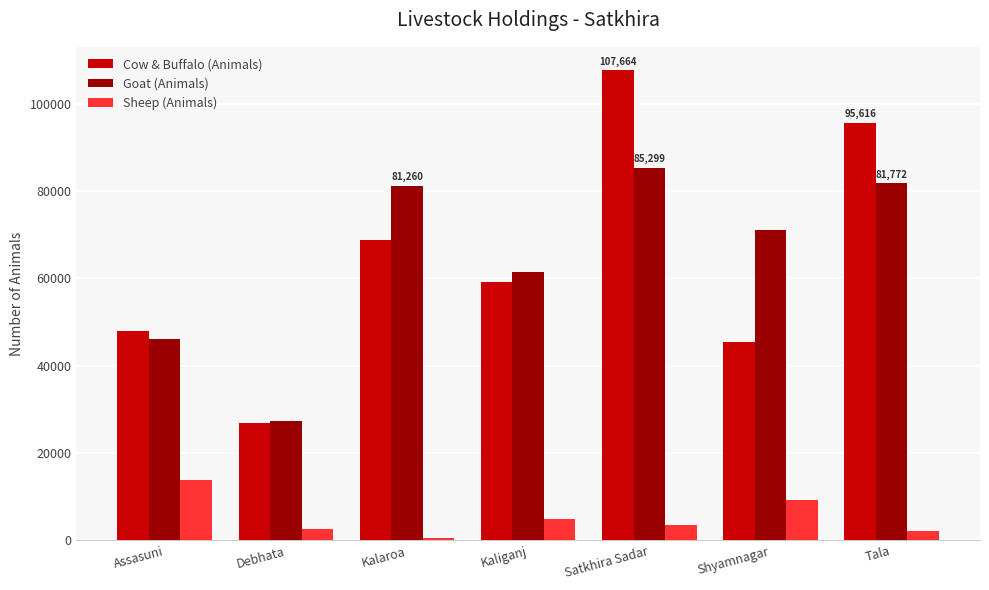

How many series are shown in this chart?

3